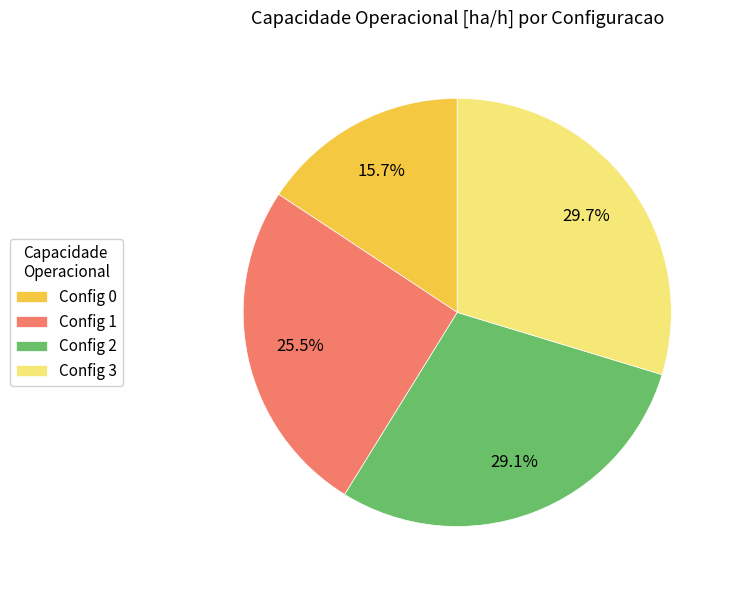

Which has a higher value, Config 1 or Config 0?

Config 1